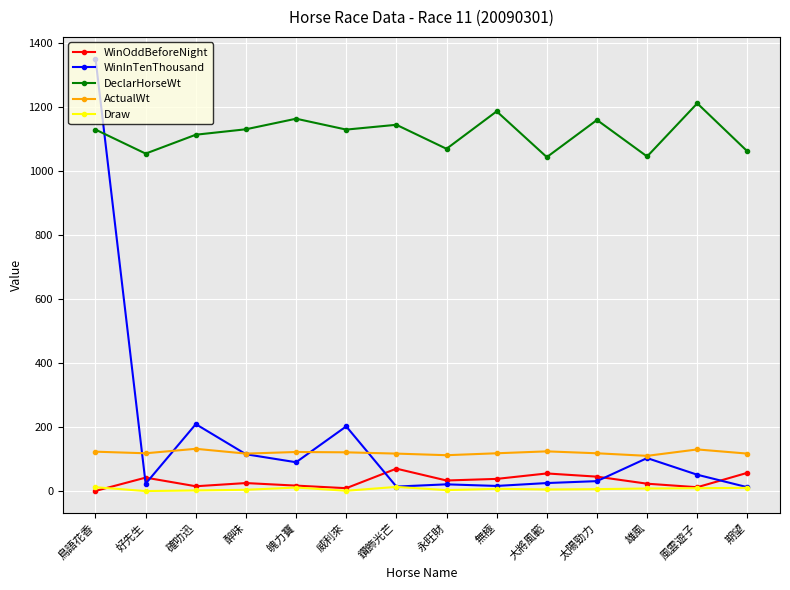

Does the chart have visible grid lines?

Yes